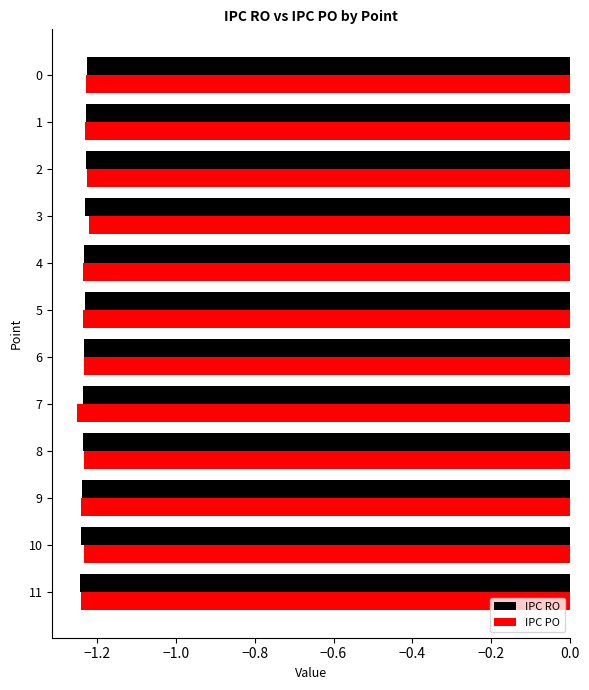

What is the sum of all IPC PO values?

-14.8